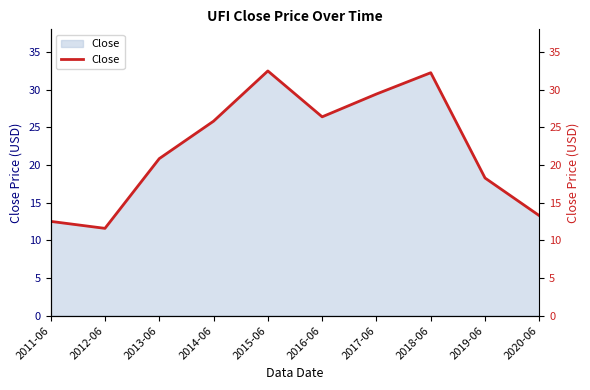

Which has a higher value, 2014-06 or 2011-06?

2014-06